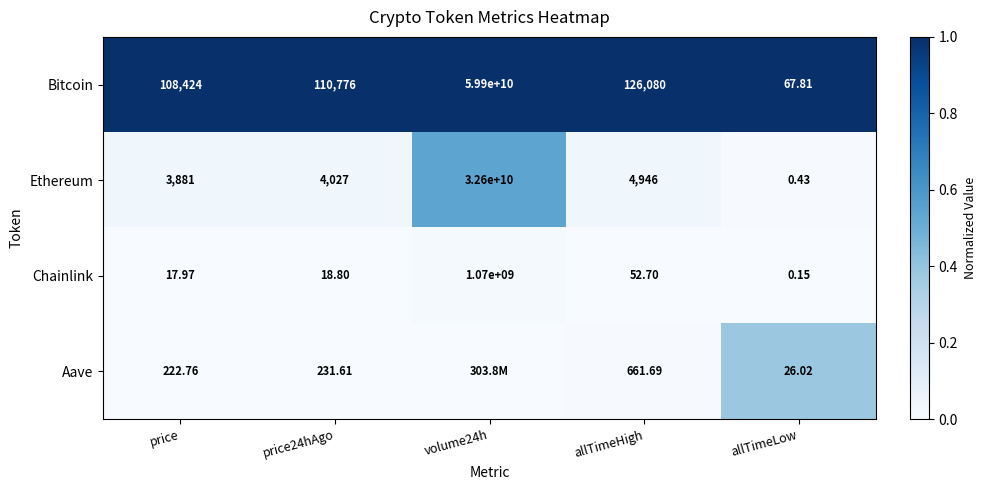

Rank the series at price24hAgo from highest to lowest value.

Bitcoin, Ethereum, Aave, Chainlink